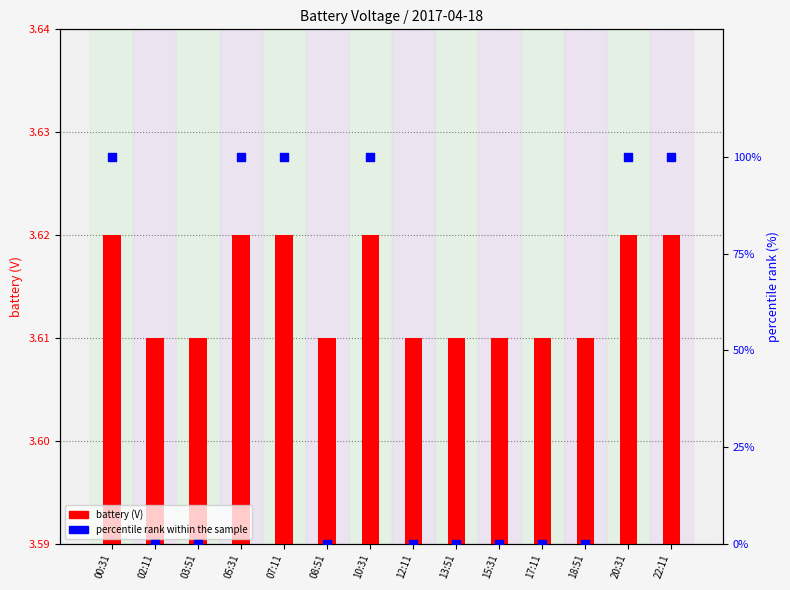

Which series has the largest Y range (max minus min)?

percentile rank within the sample